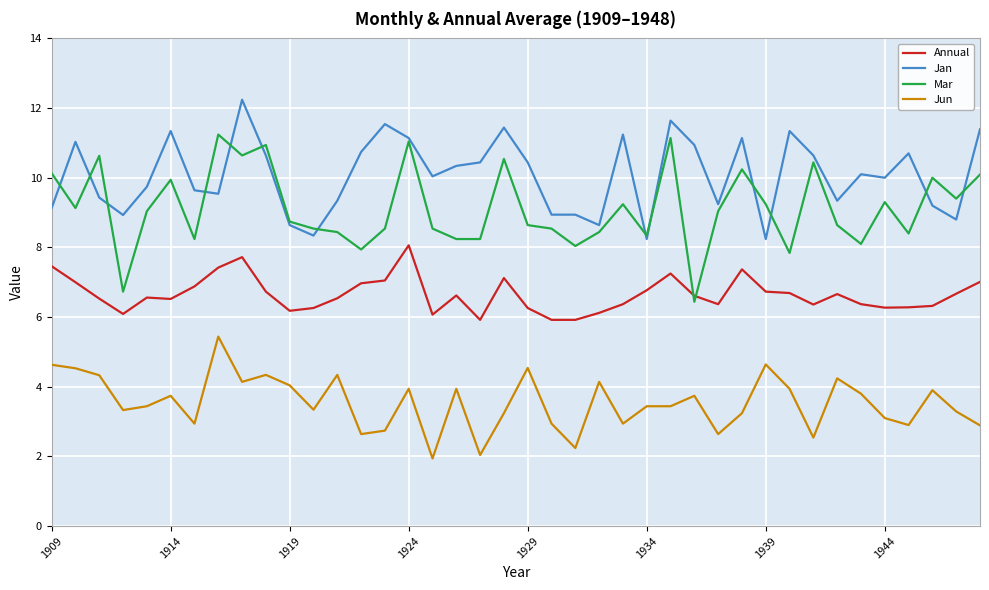

List the series in order of their peak value, lowest first.

Jun, Annual, Mar, Jan